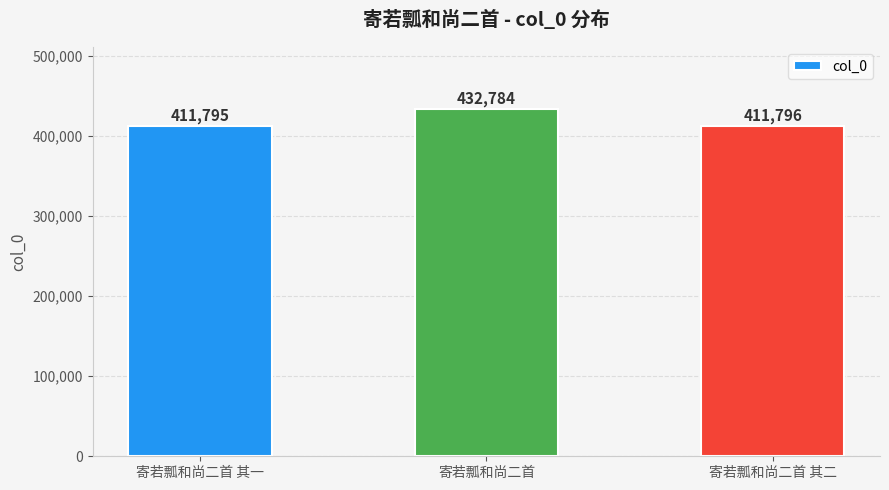

List the labels in order of value, largest first.

寄若瓢和尚二首, 寄若瓢和尚二首 其二, 寄若瓢和尚二首 其一